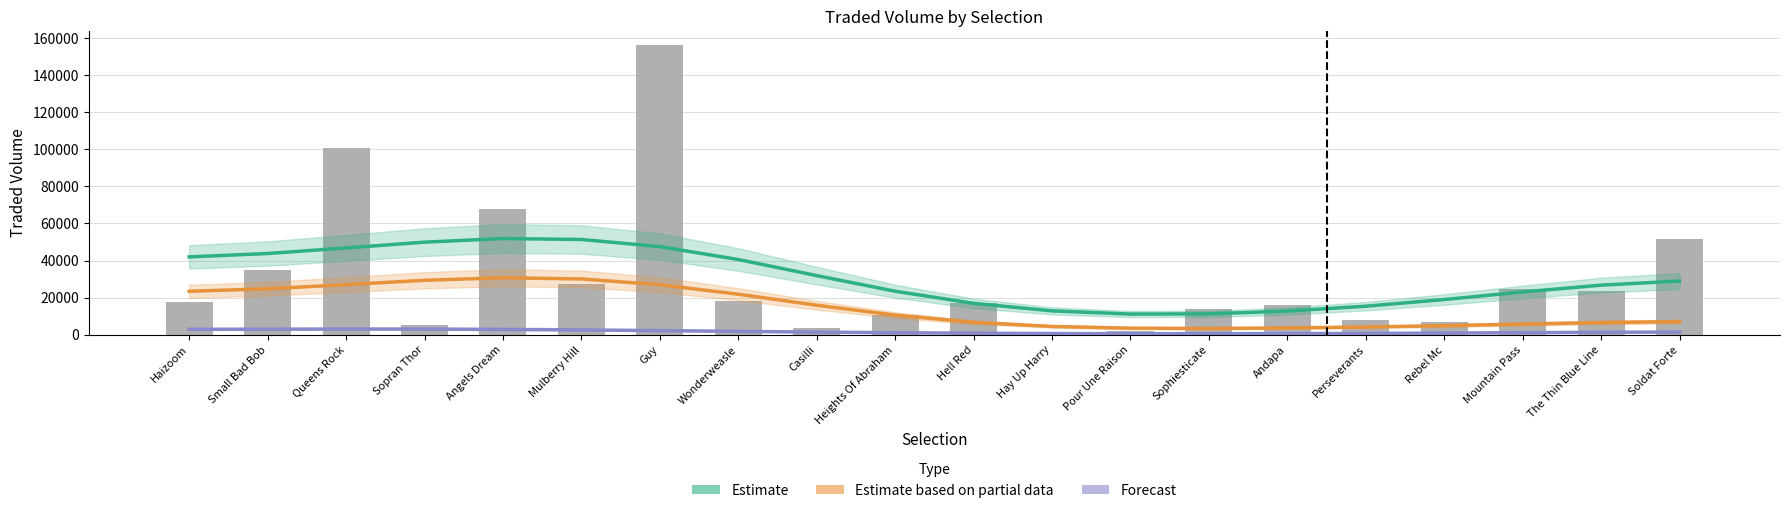

What is the minimum value shown in the chart?

477.2